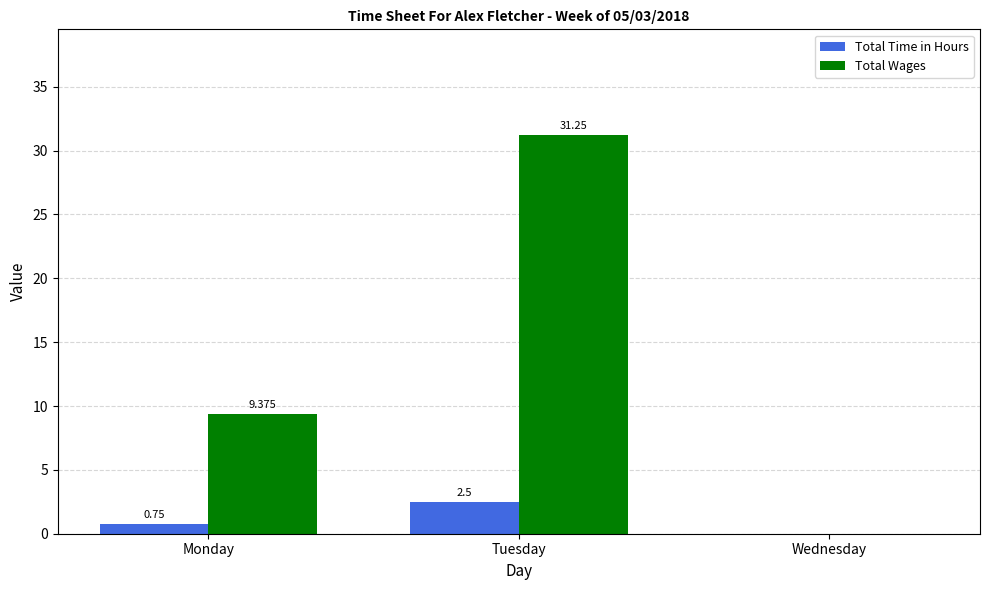

Is the value of Total Wages at Wednesday greater than the value of Total Time in Hours at Monday?

No